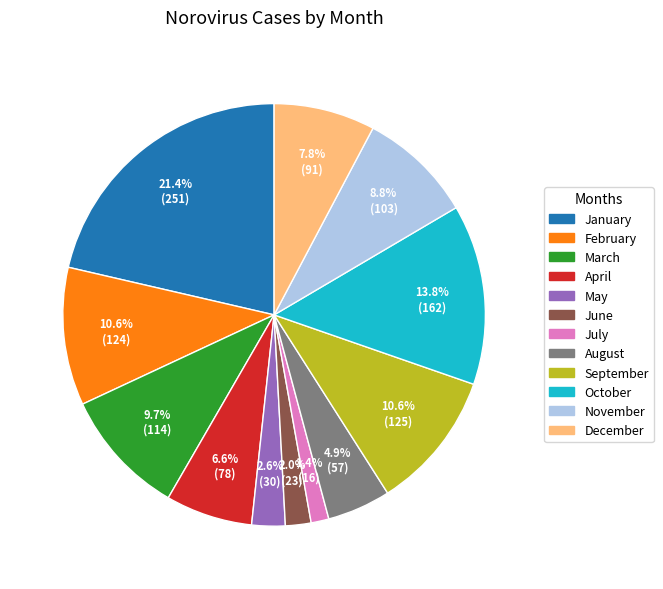

Is it true that July is 1% of the pie?

True